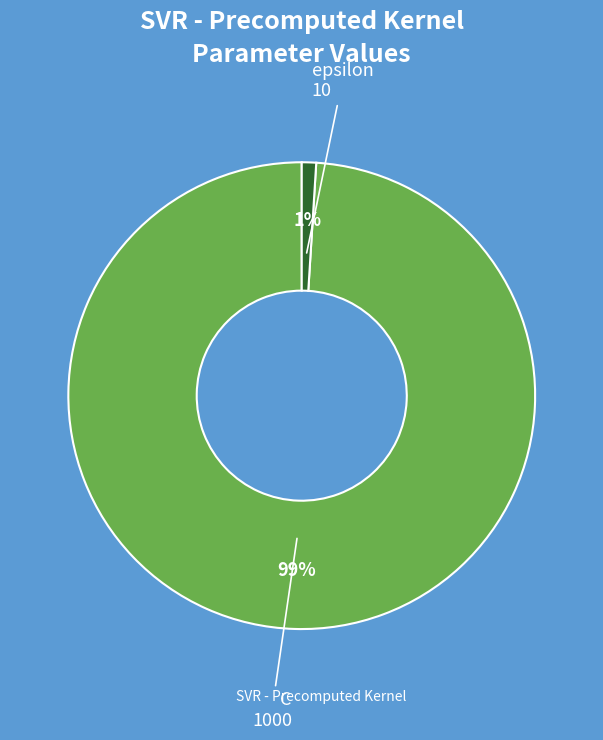

To the nearest percent, what is the average slice percentage?

50%